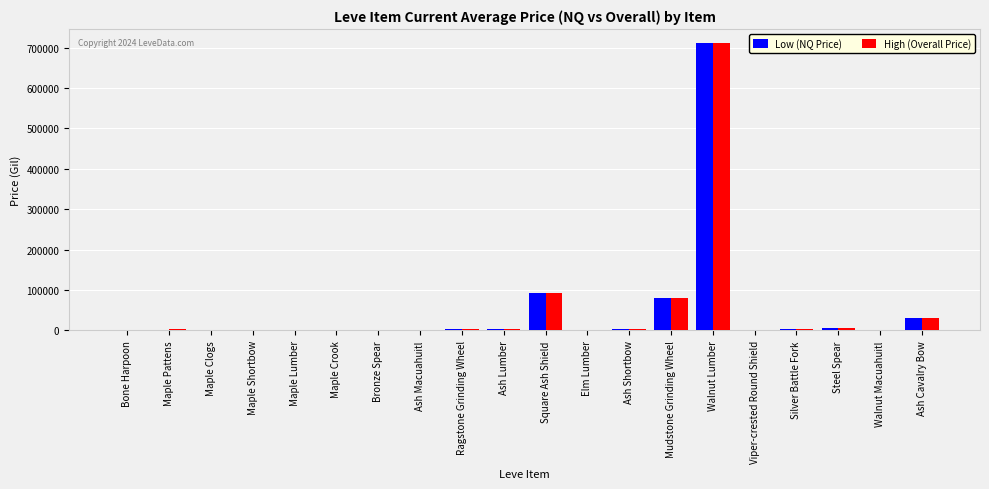

Where does the High (Overall Price) series first go above 2437?

Maple Pattens